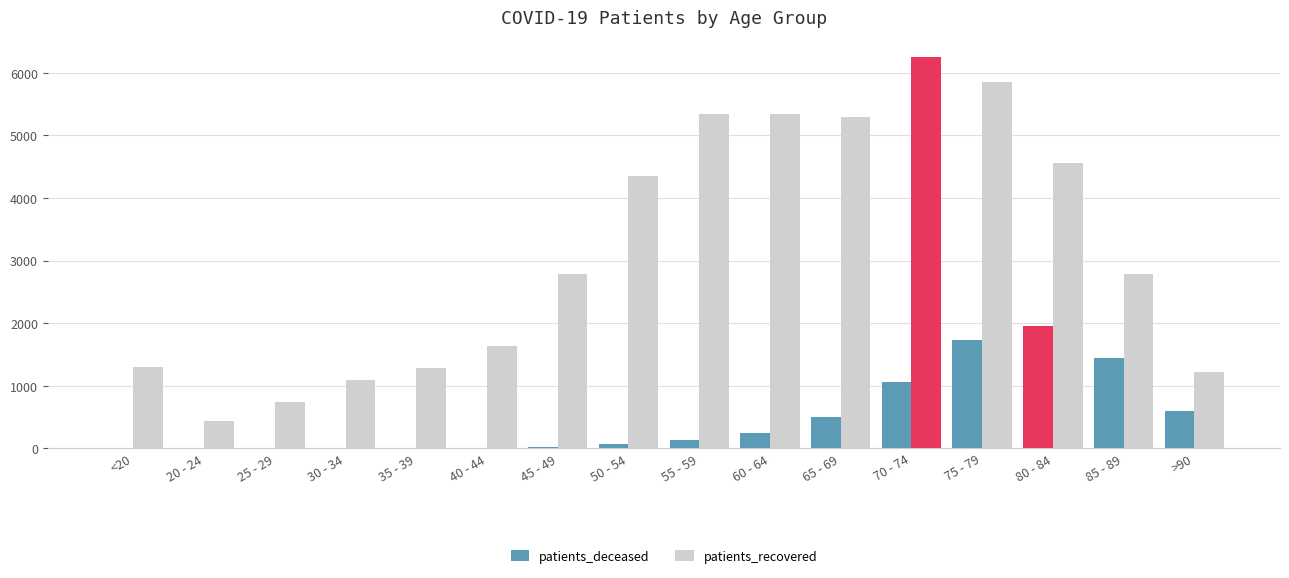

What is the difference between the highest and lowest values at >90?

618